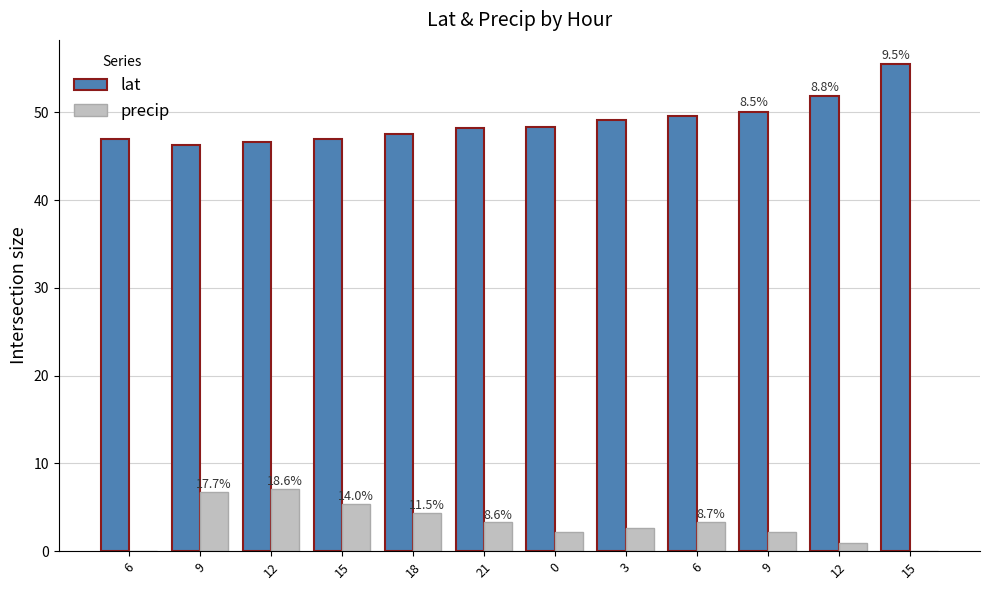

What is the difference between the highest and lowest values at 15?

41.6